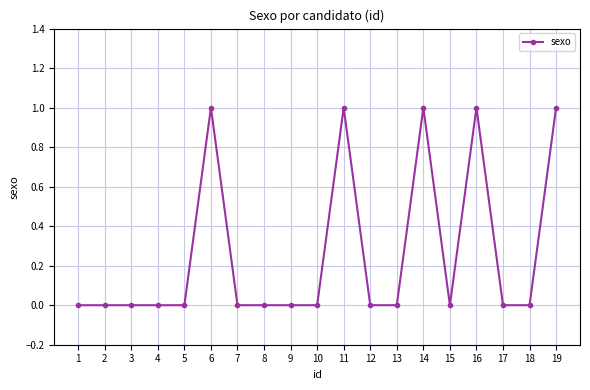

What is the greatest value displayed?

1